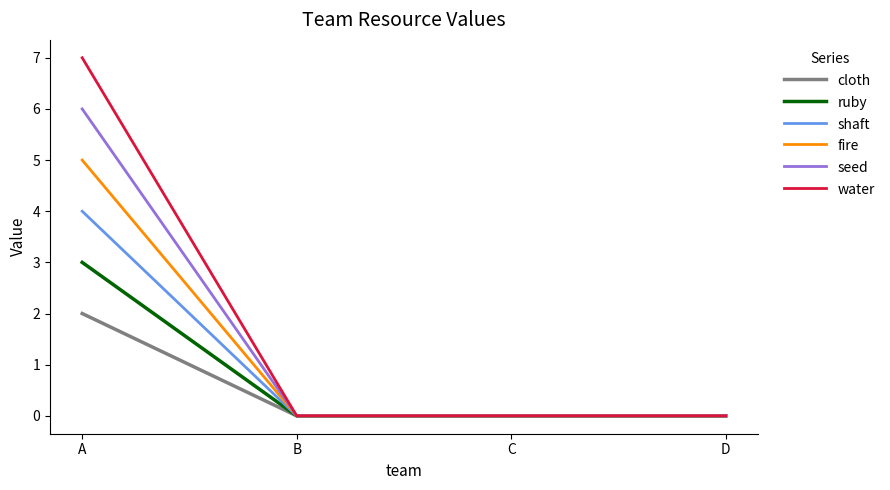

Is the value of water at D greater than the value of cloth at A?

No